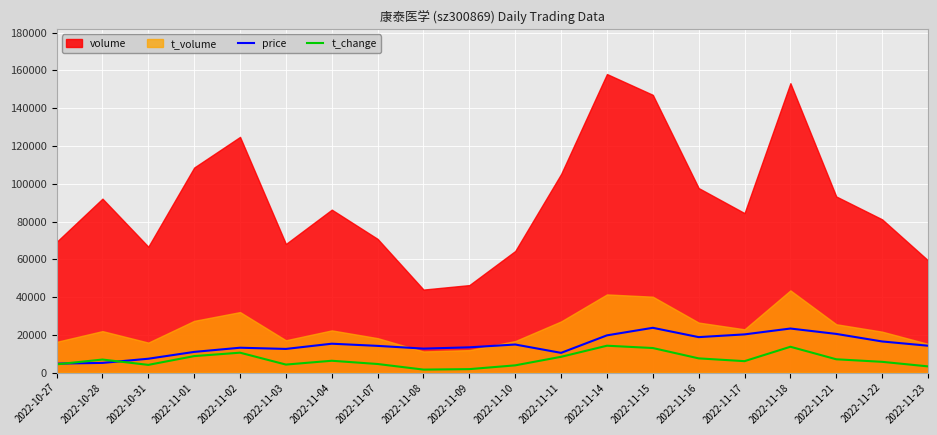

The value of price at 2022-11-16 is 18778.7. True or false?

True